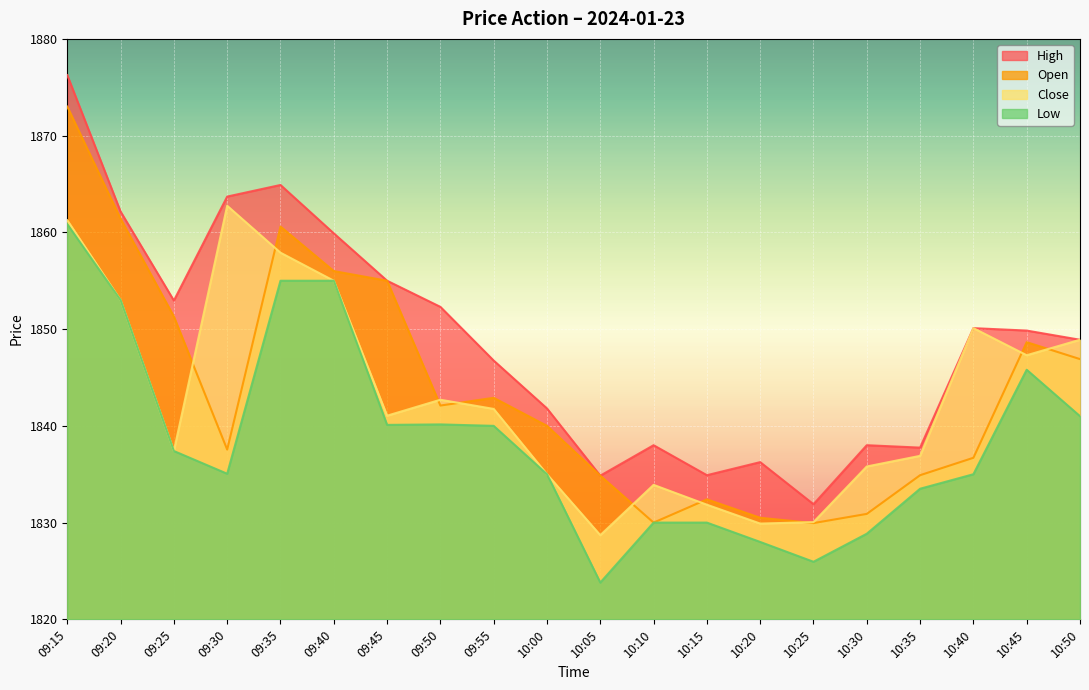

Between 10:15 and 10:50, which series saw the biggest shift?

Close